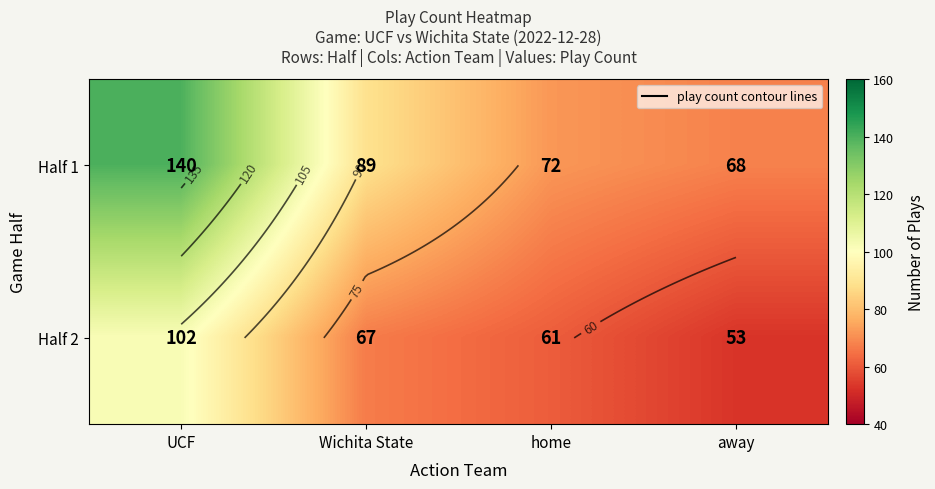

What is the difference between the highest and lowest values at Wichita State?

22